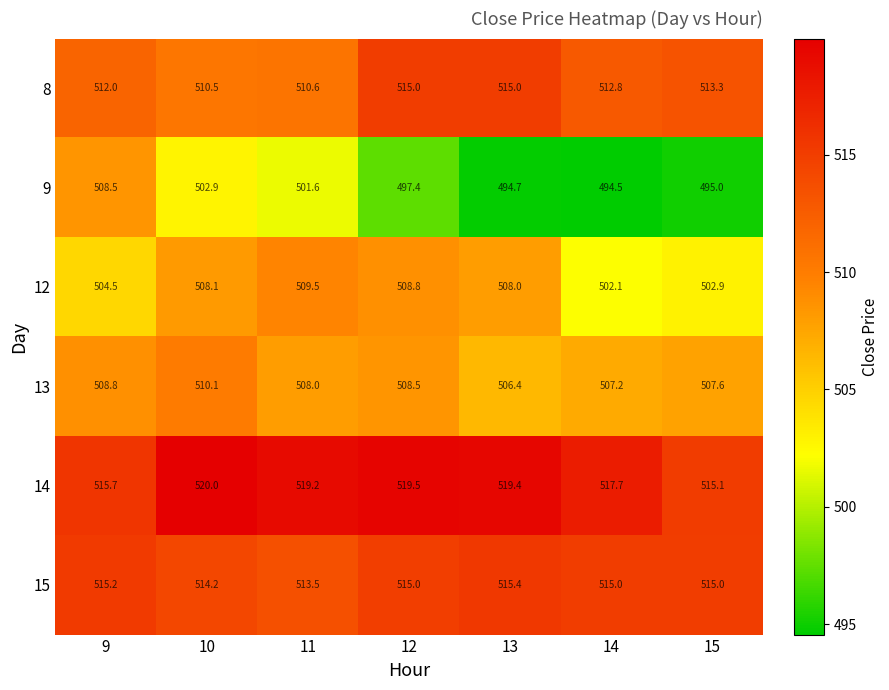

How many values in the 14 series are below 519?

3